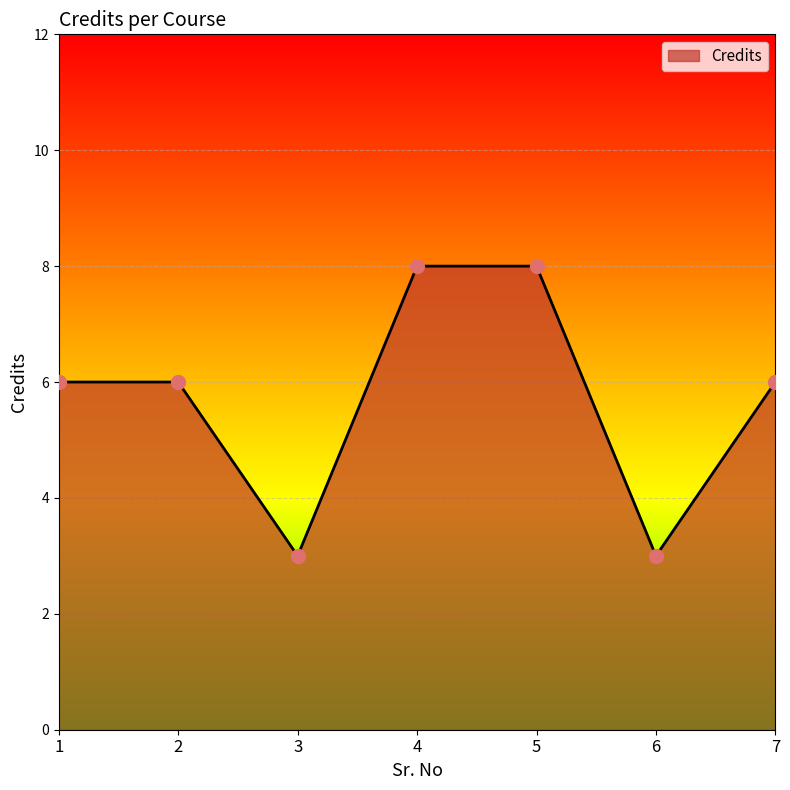

What is the change in value from 3 to 7?

+3